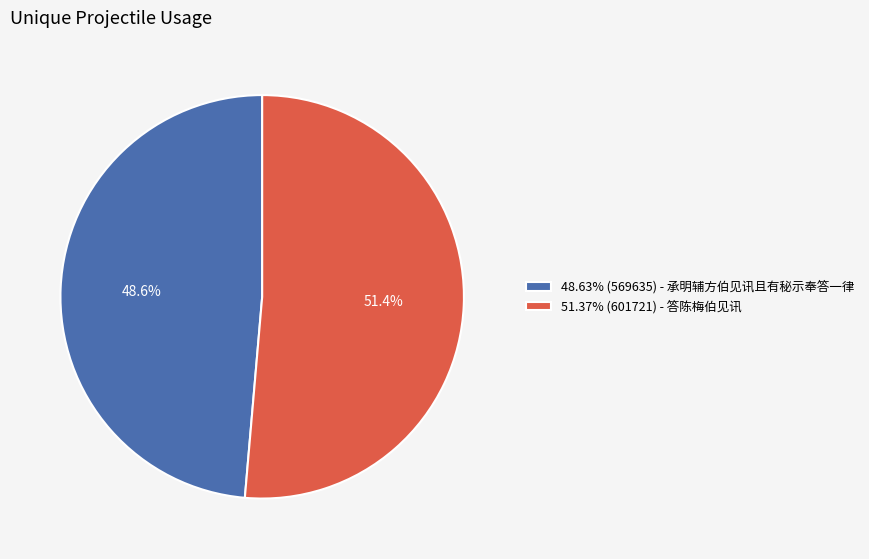

What is the ratio of the value at 51.37% (601721) - 答陈梅伯见讯 to the value at 48.63% (569635) - 承明辅方伯见讯且有秘示奉答一律?

1.1